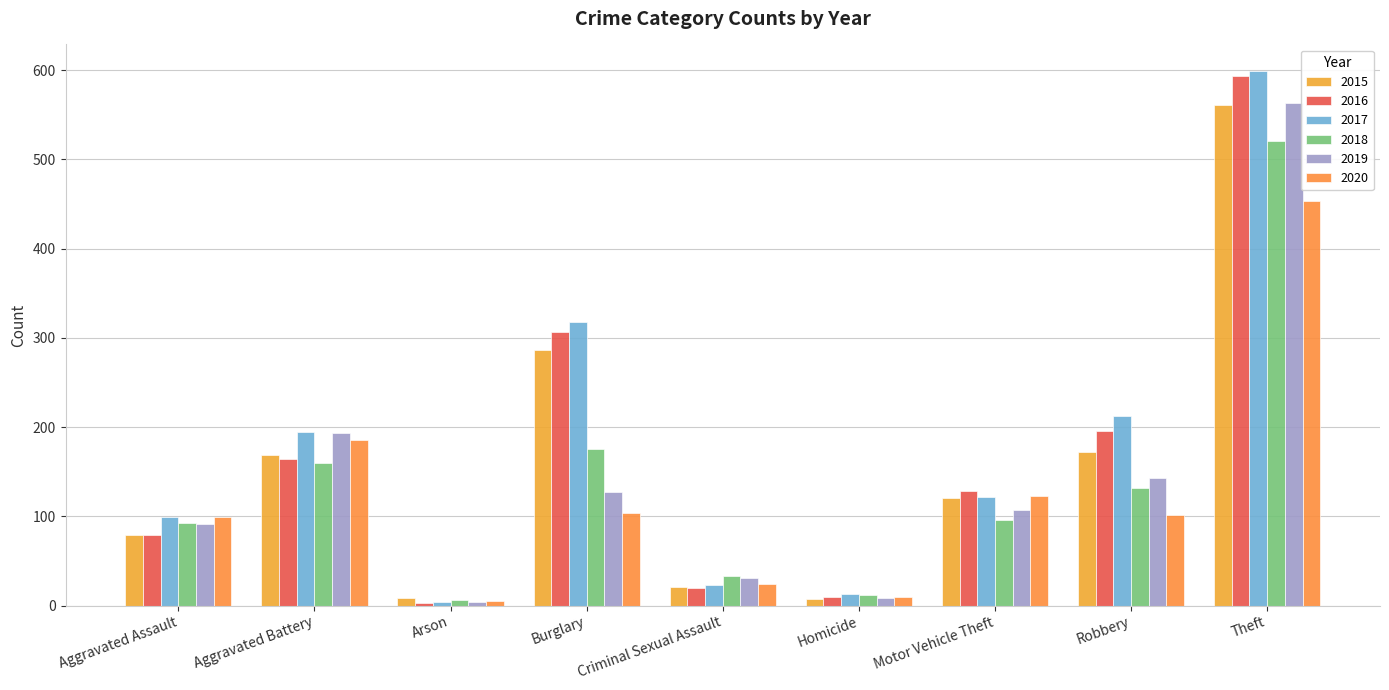

What is the difference between the 2016 values at Theft and Motor Vehicle Theft?

466